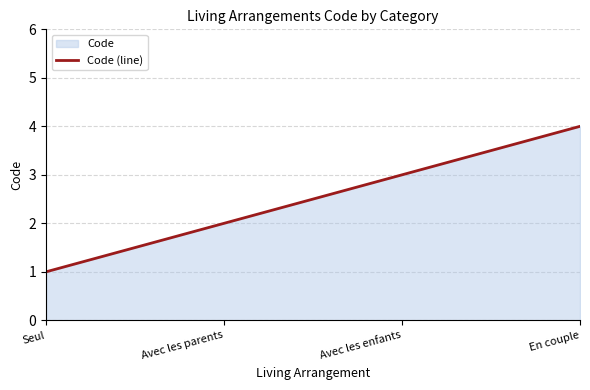

How many values are below 3?

2